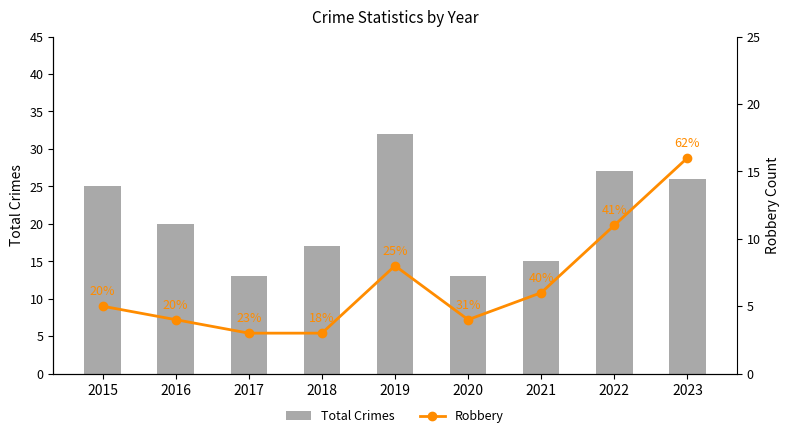

What is the sum of the Robbery values at 2017 and 2015?

8